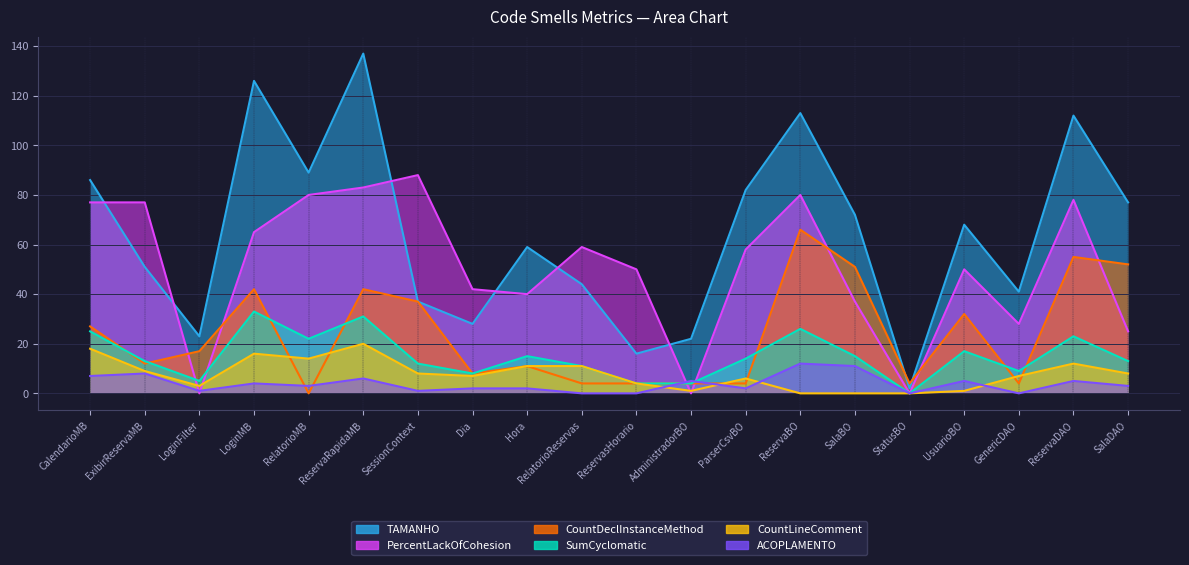

Reading right to left, what are all the values shown in this chart?

TAMANHO: 77	112	41	68	2	72	113	82	22	16	44	59	28	37	137	89	126	23	51	86
SumCyclomatic: 13	23	9	17	0	15	26	14	4	4	11	15	8	12	31	22	33	5	13	25
PercentLackOfCohesion: 25	78	28	50	0	37	80	58	0	50	59	40	42	88	83	80	65	0	77	77
CountLineComment: 8	12	7	1	0	0	0	6	1	4	11	11	7	8	20	14	16	3	9	18
CountDeclInstanceMethod: 52	55	4	32	4	51	66	4	4	4	4	11	8	37	42	0	42	17	12	27
ACOPLAMENTO: 3	5	0	5	0	11	12	2	5	0	0	2	2	1	6	3	4	1	8	7